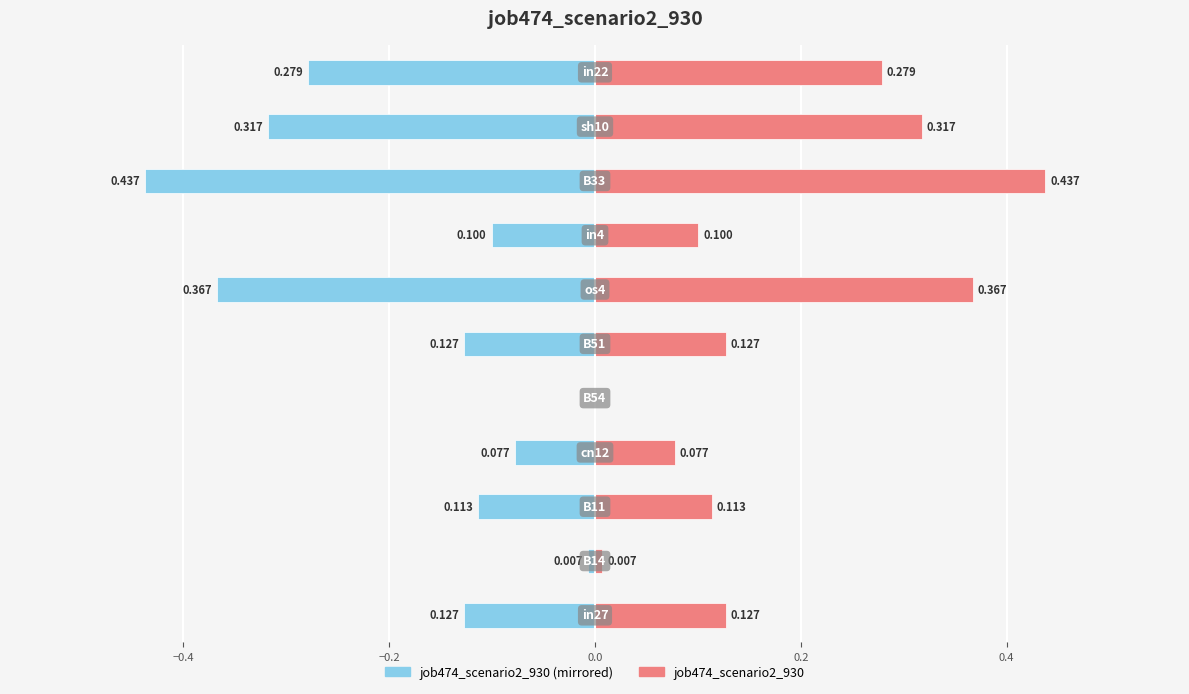

What position from the right is 0.2?

7